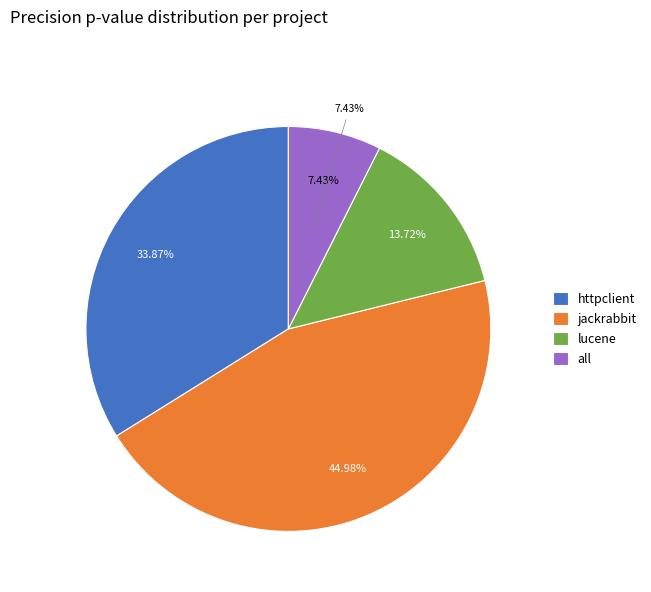

To the nearest percent, what is the average slice percentage?

25%